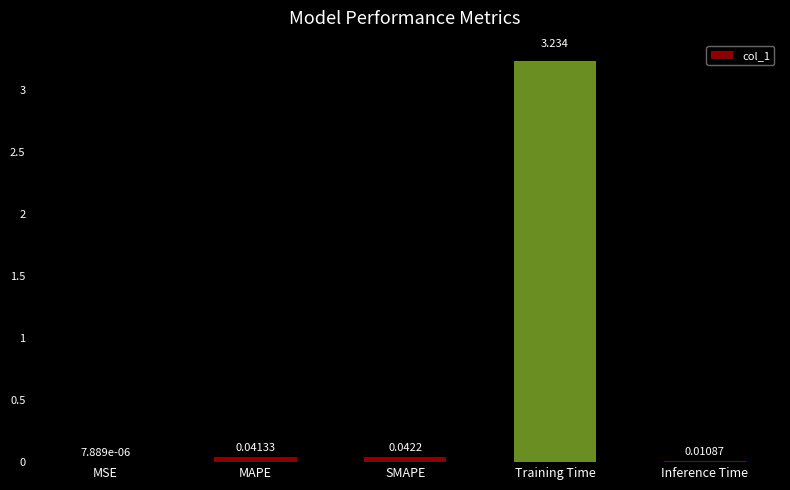

Where is the data nearest to the value 1?

SMAPE